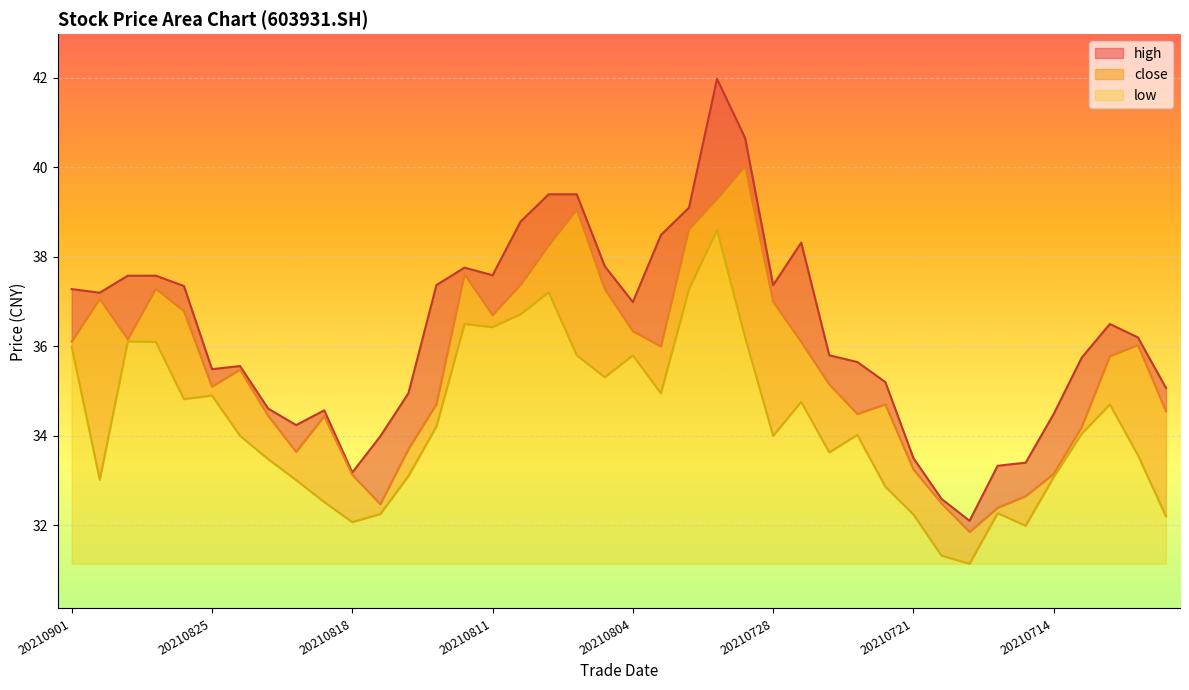

True or false: close and low intersect in this chart.

False